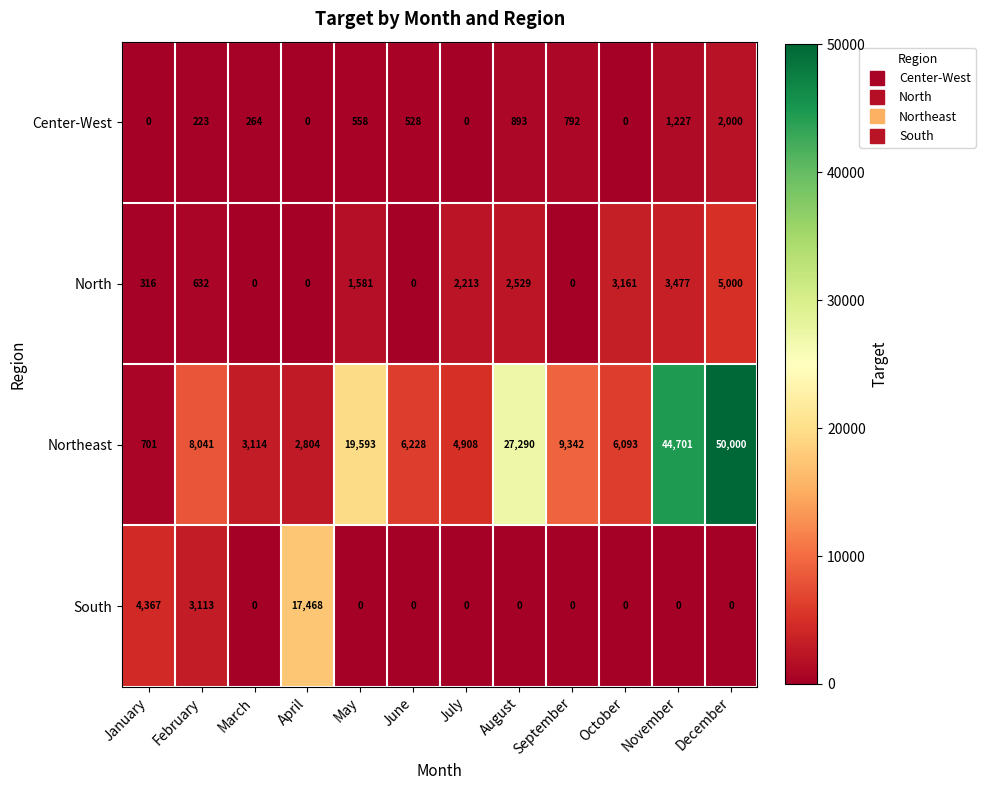

The value of North at February is 424. True or false?

False